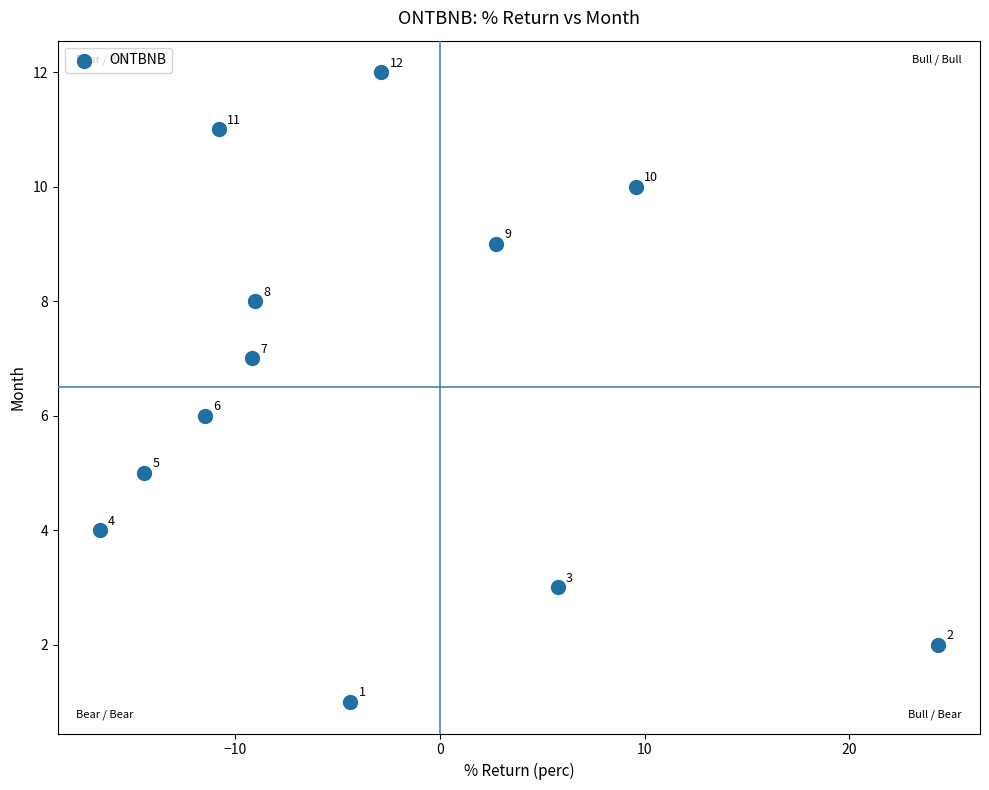

What Y value in the scatter plot is closest to 6?

6